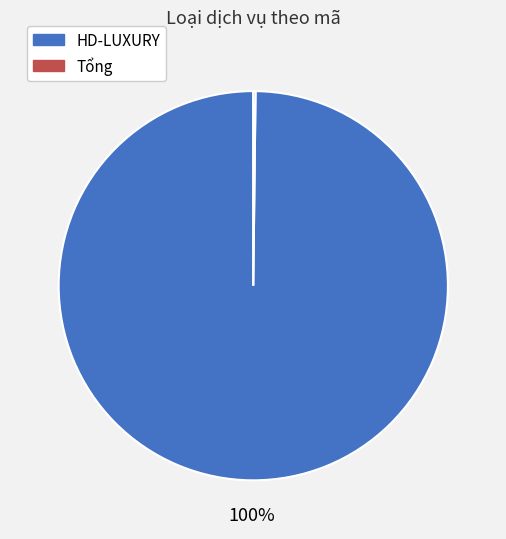

What percentage is the HD-LUXURY slice, to the nearest percent?

100%